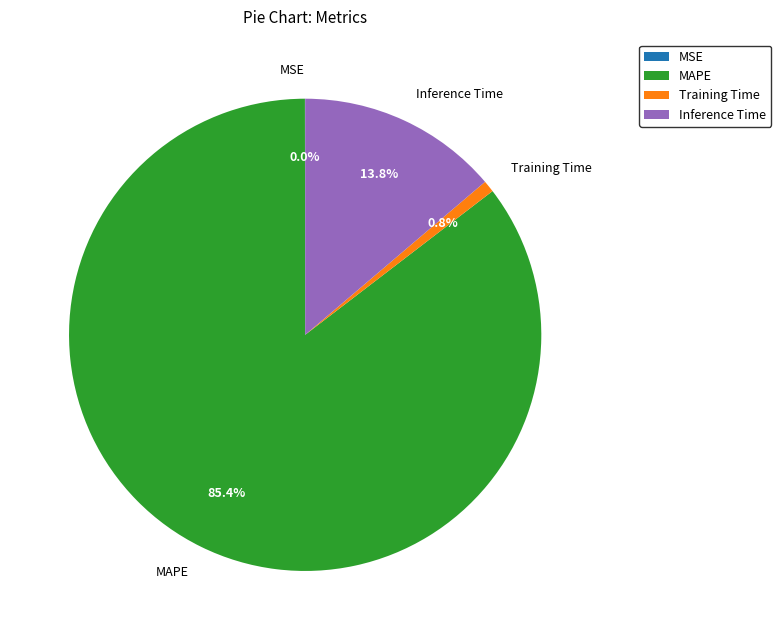

Which has a higher value, MSE or MAPE?

MAPE